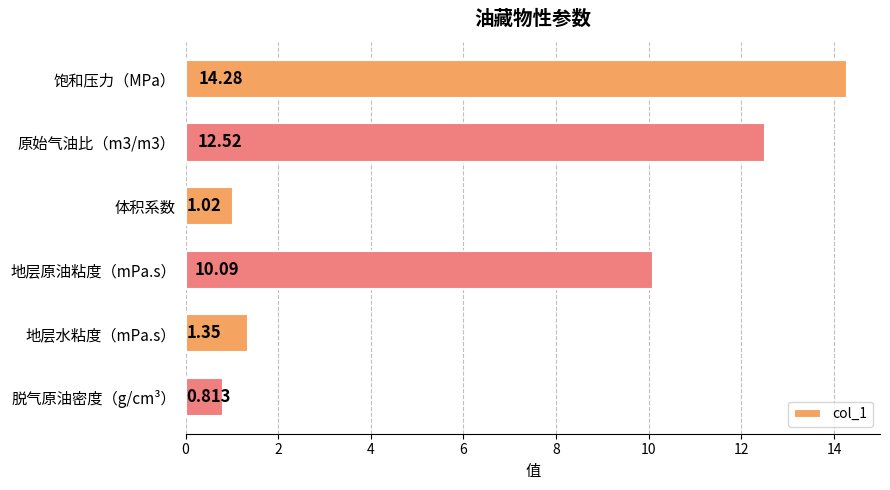

Which category has the lowest value across all series?

脱气原油密度（g/cm³）